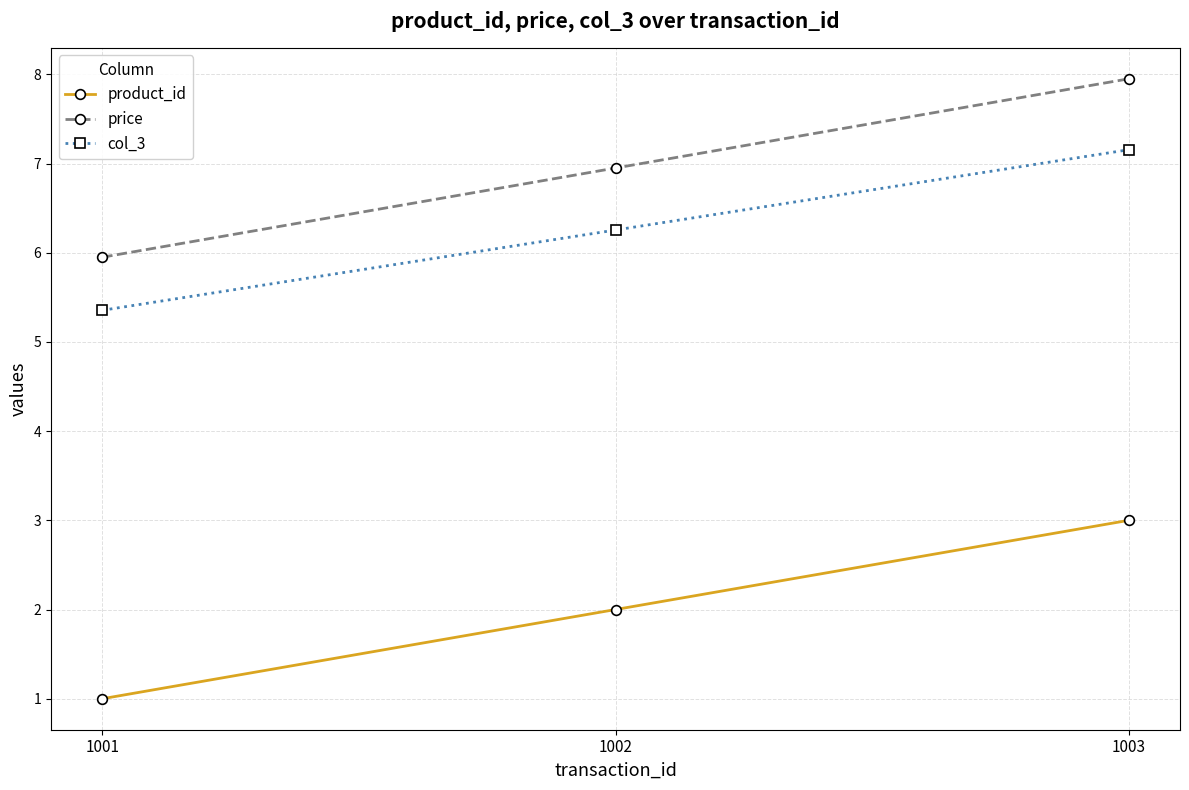

What is the difference between the second highest and minimum values in the product_id series?

1.0